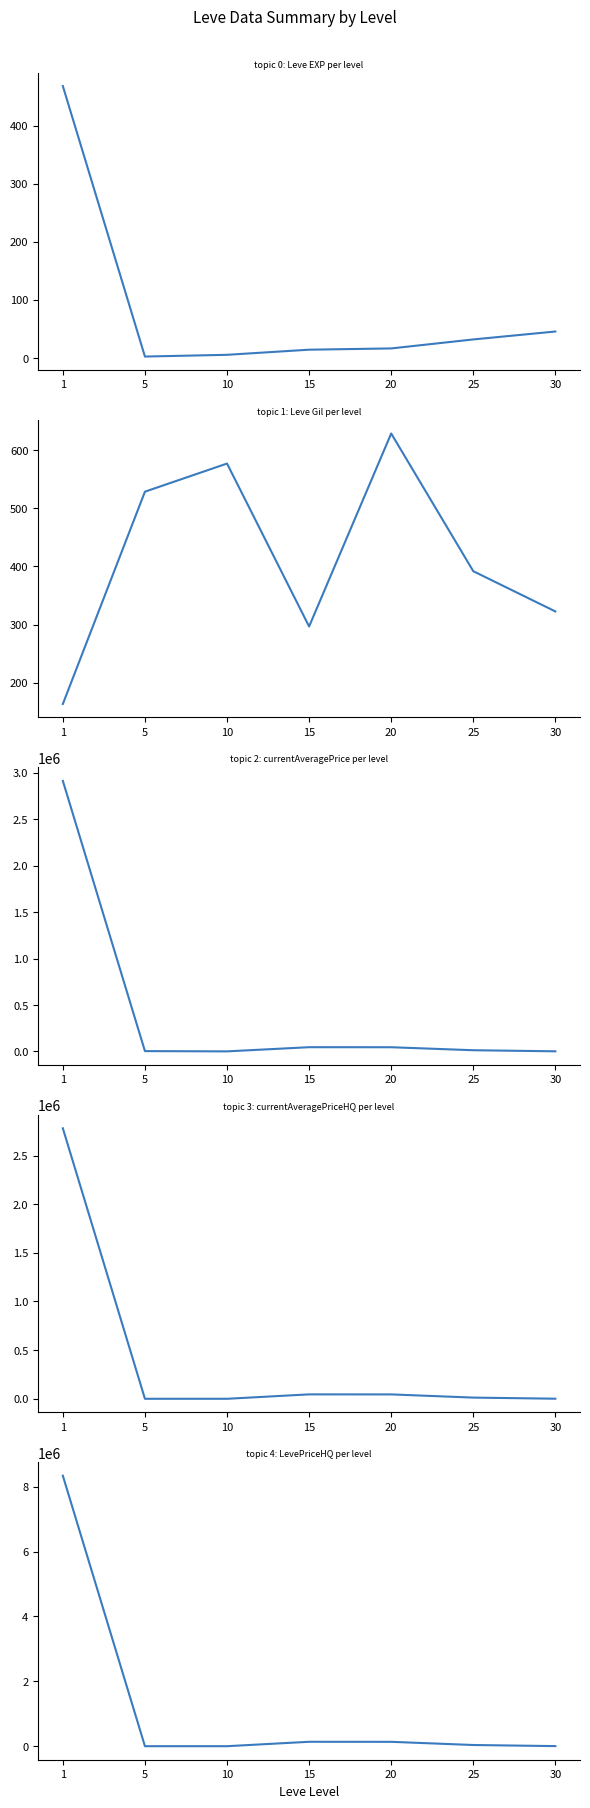

Is this an area chart (filled region under the line)?

No